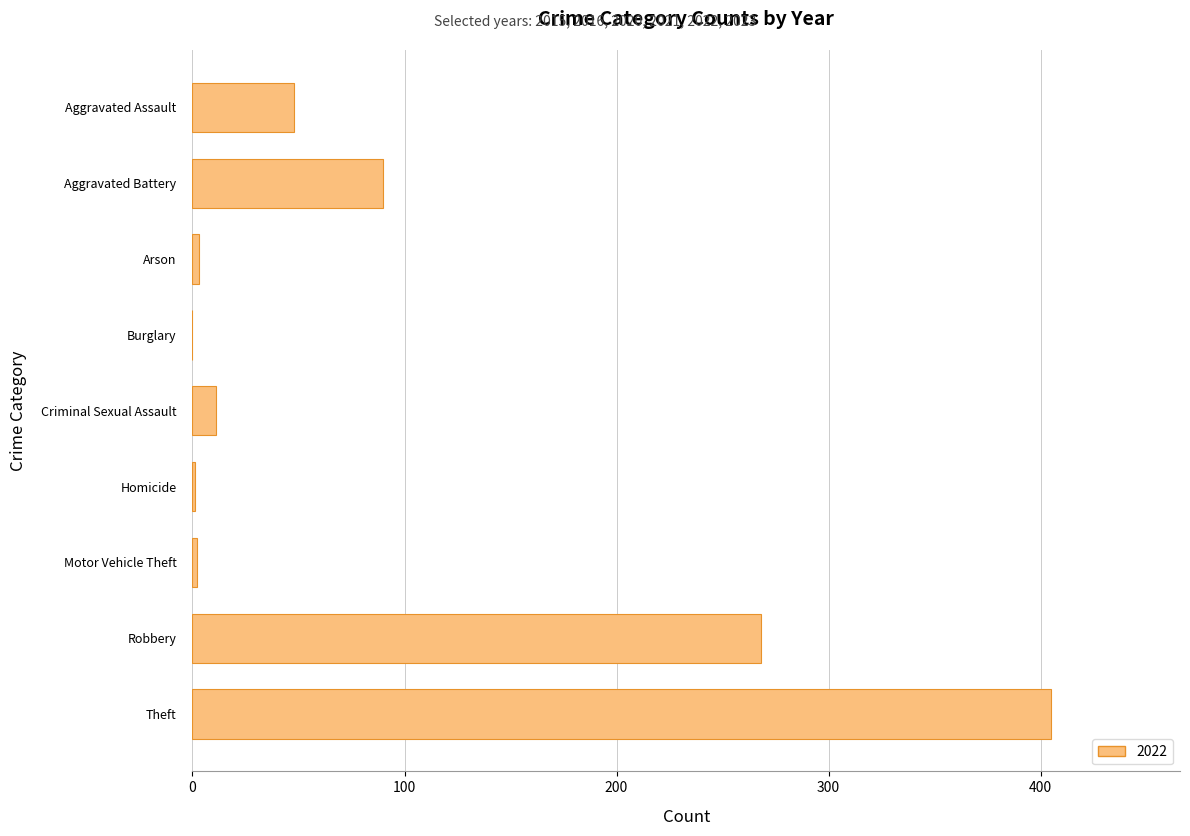

What is the sum of the values at Aggravated Assault and Theft?

453